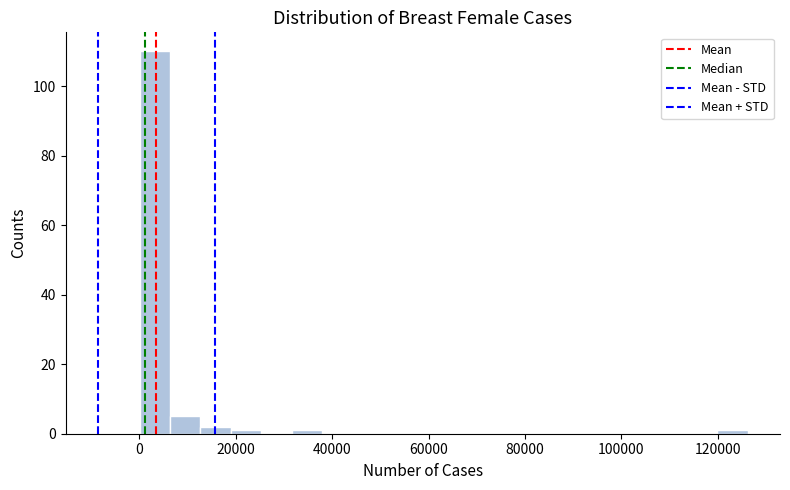

Around what value on the x-axis is the tallest bar? Give the approximate position of its centre, as read against the axis.

4000